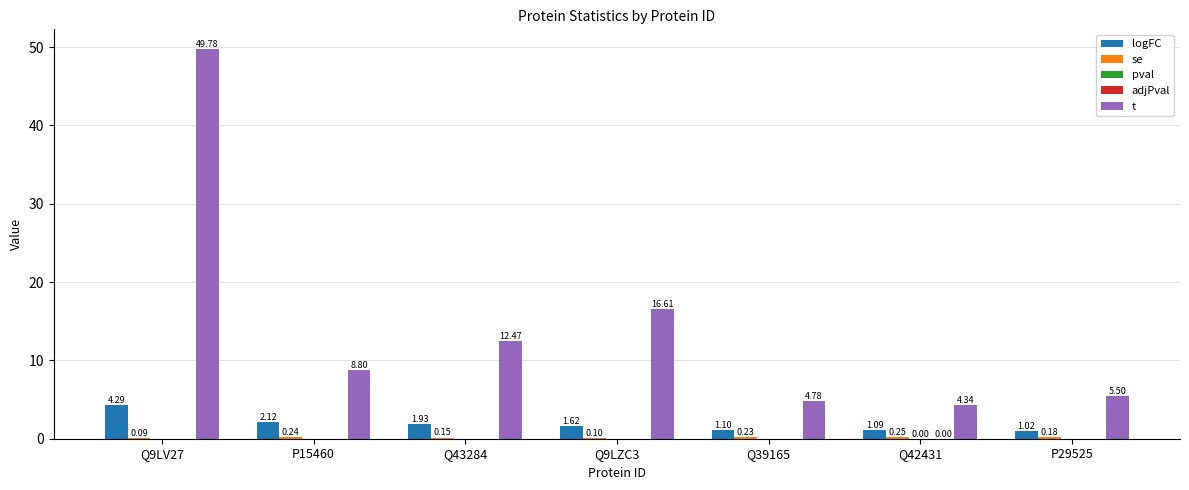

What is the sum of the logFC values at Q9LV27 and Q42431?

5.4